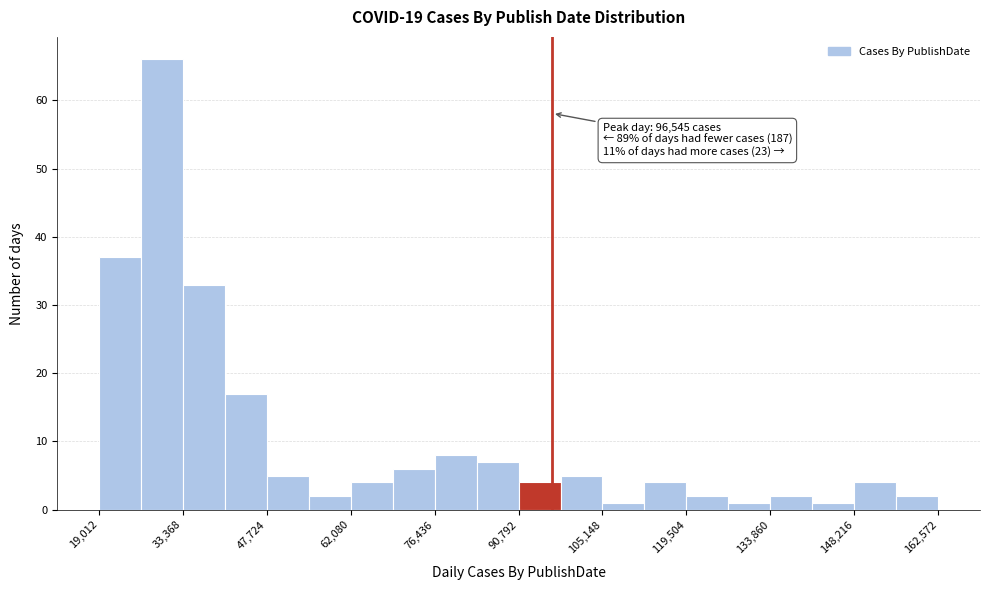

Around what value on the x-axis is the tallest bar? Give the approximate position of its centre, as read against the axis.

30000